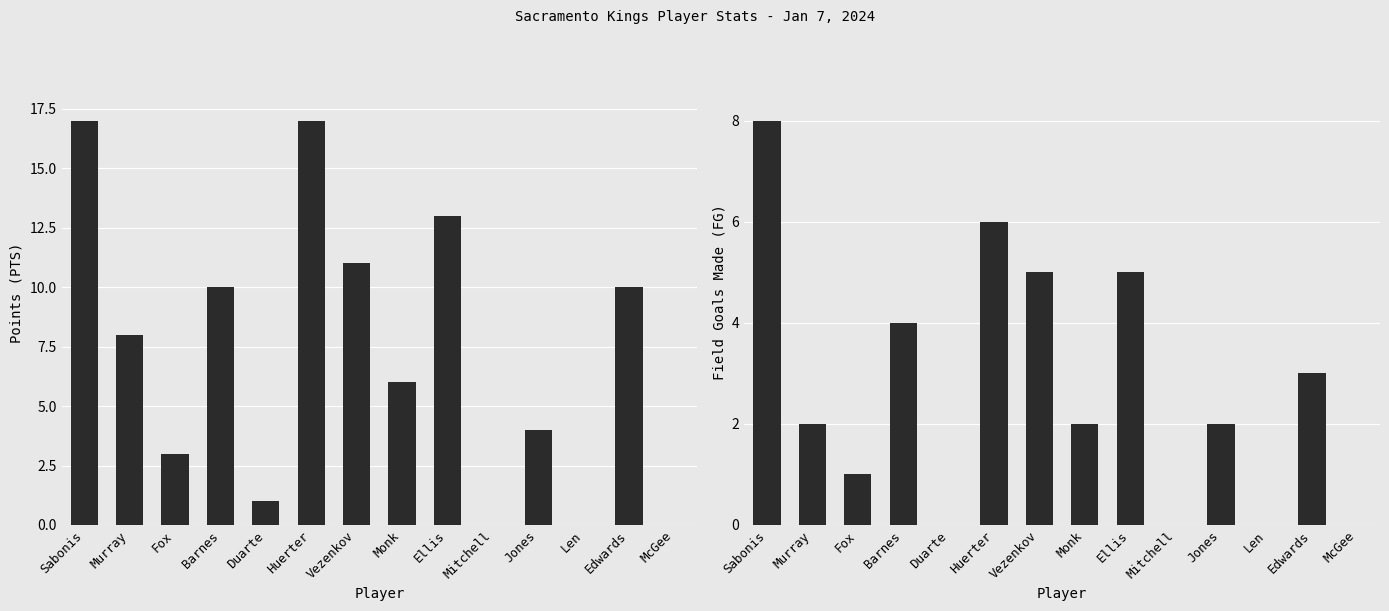

Reading left to right, transcribe all the data shown in this chart.

PTS: Sabonis=17	Murray=8	Fox=3	Barnes=10	Duarte=1	Huerter=17	Vezenkov=11	Monk=6	Ellis=13	Mitchell=0	Jones=4	Len=0	Edwards=10	McGee=0
FG: Sabonis=8	Murray=2	Fox=1	Barnes=4	Duarte=0	Huerter=6	Vezenkov=5	Monk=2	Ellis=5	Mitchell=0	Jones=2	Len=0	Edwards=3	McGee=0